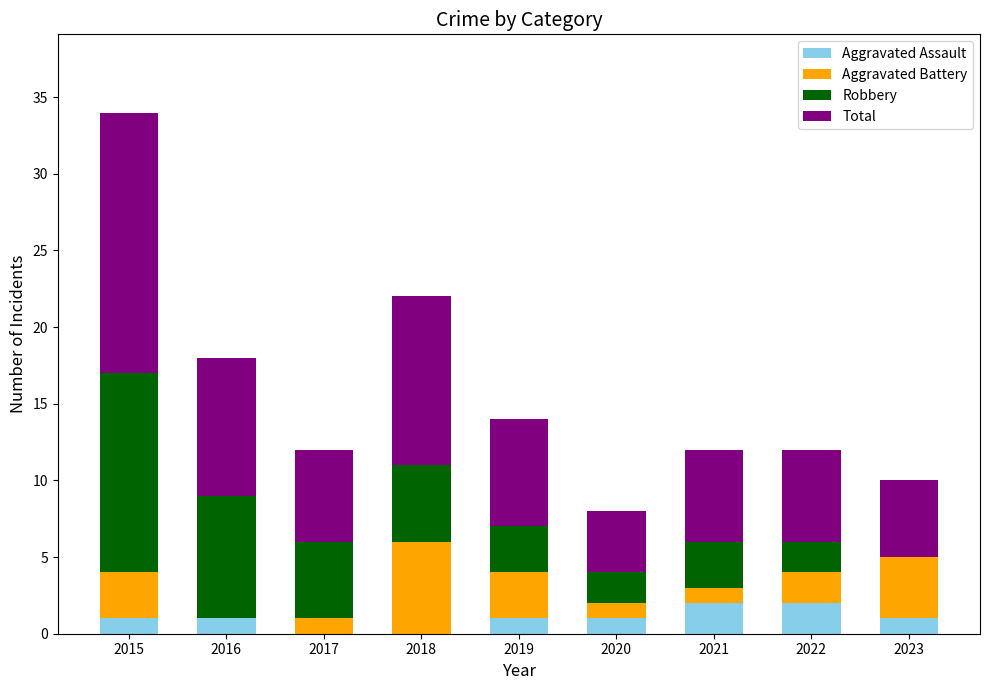

The value of Aggravated Assault at 2018 is 0. True or false?

True